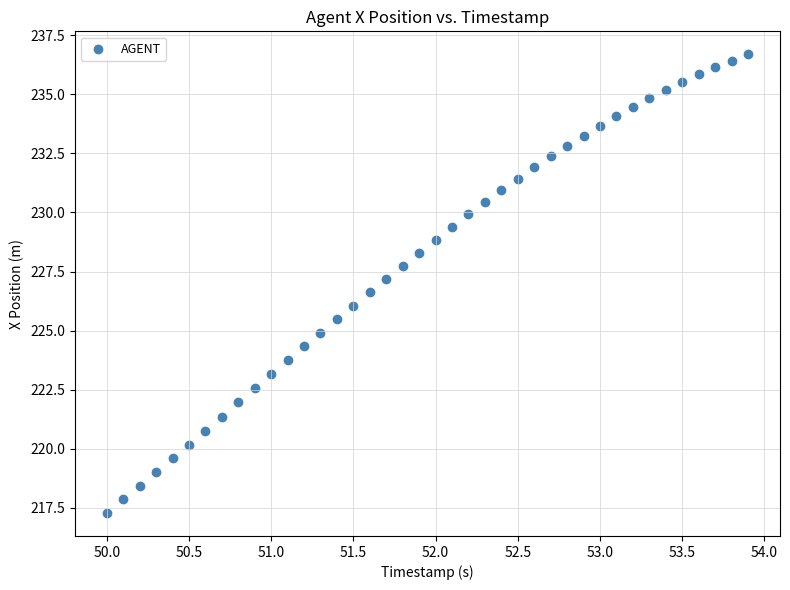

What is the range of Y values (max minus min)?

19.4